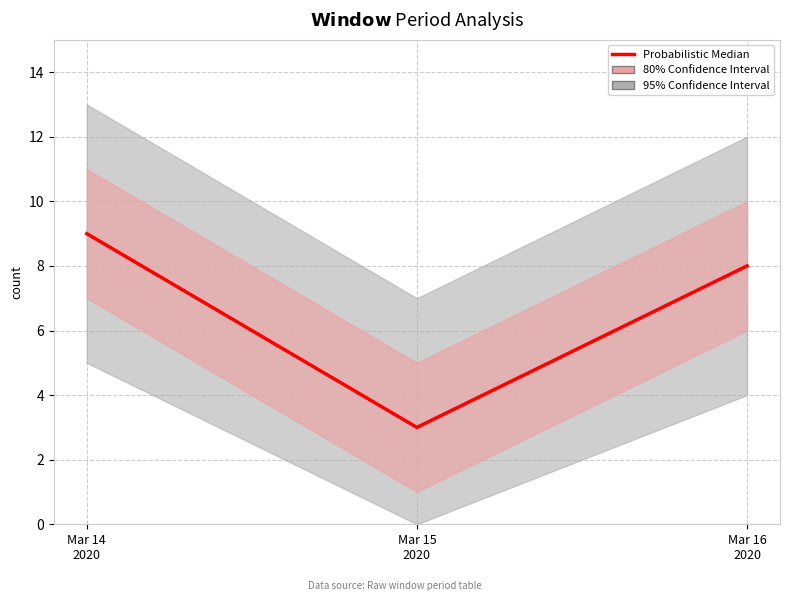

Which has a higher value, Mar 15
2020 or Mar 16
2020?

Mar 16
2020